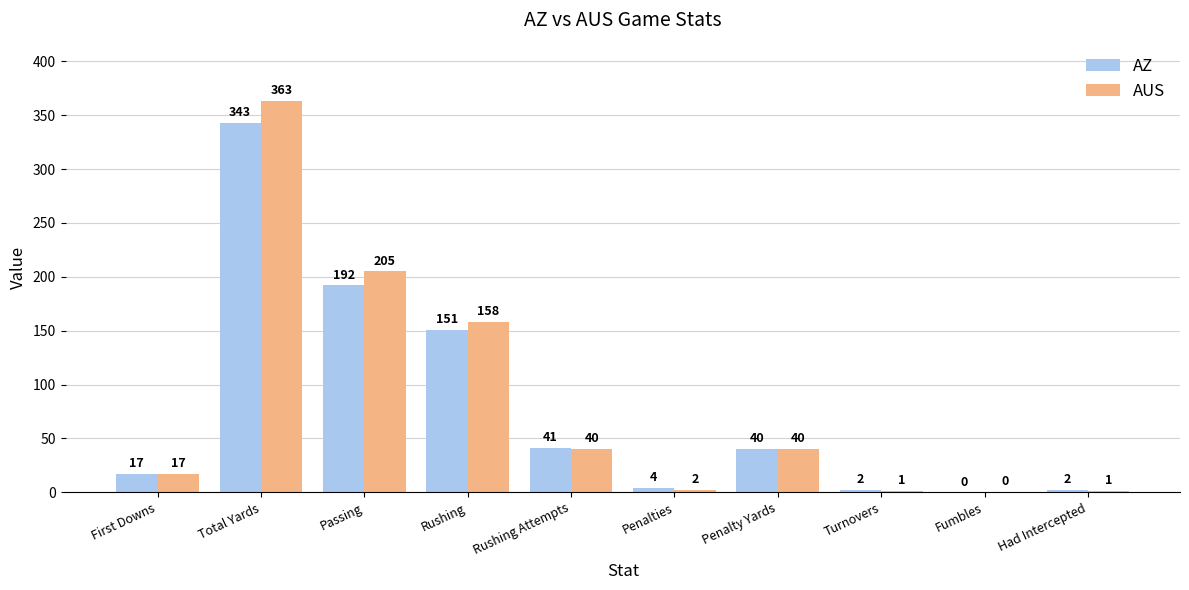

Reading left to right, list all the values displayed in this chart.

AZ: 17	343	192	151	41	4	40	2	0	2
AUS: 17	363	205	158	40	2	40	1	0	1